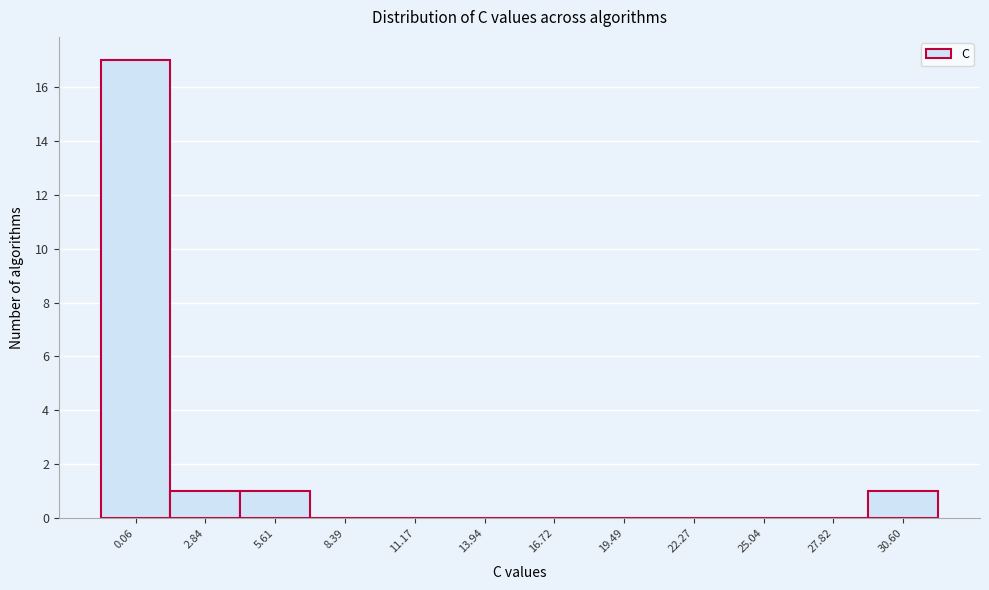

Reading left to right, what are all the values shown in this chart?

0.06=17	2.84=1	5.61=1	8.39=0	11.17=0	13.94=0	16.72=0	19.49=0	22.27=0	25.04=0	27.82=0	30.60=1